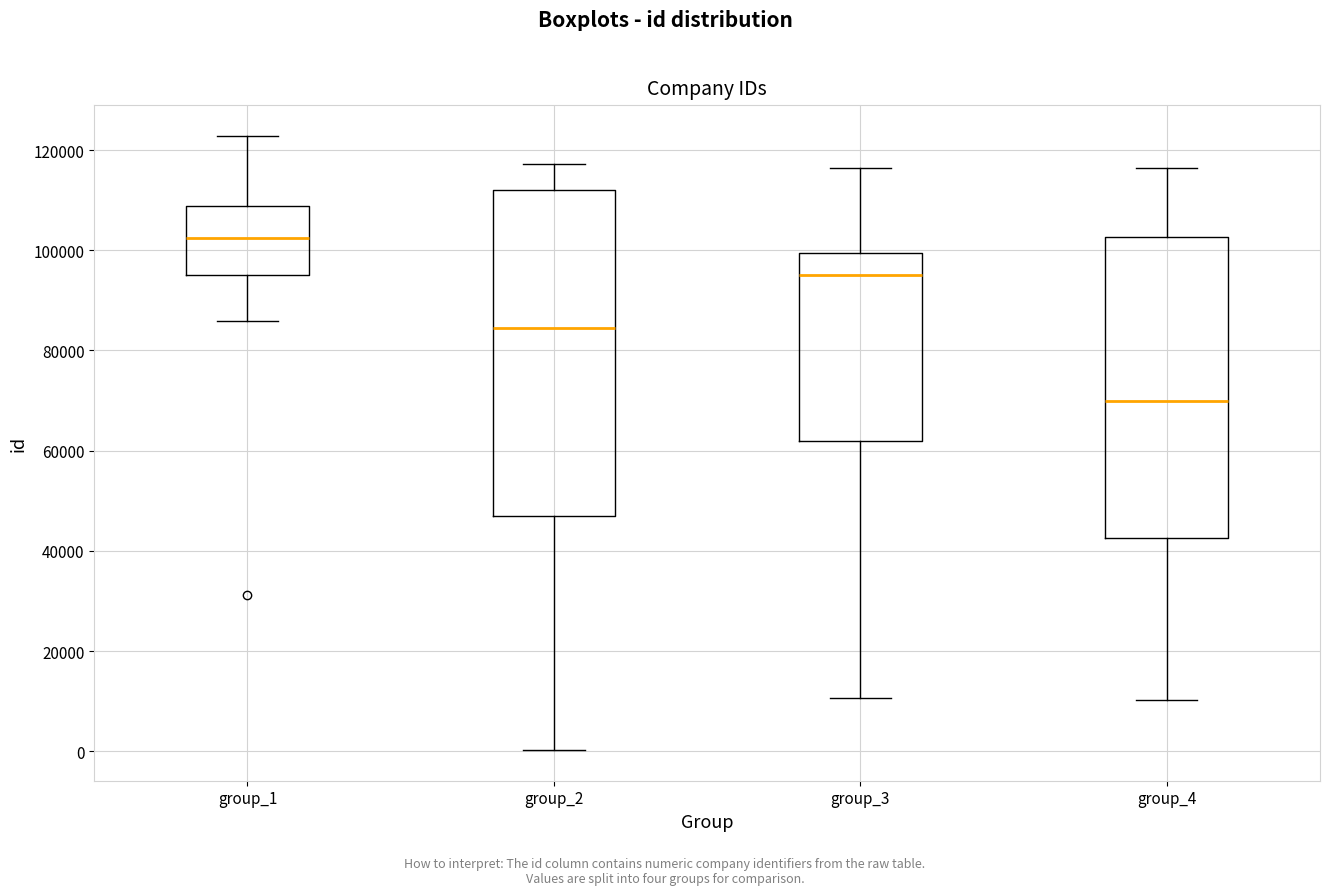

Which box is the tallest, from its lower edge to its upper edge?

group_2